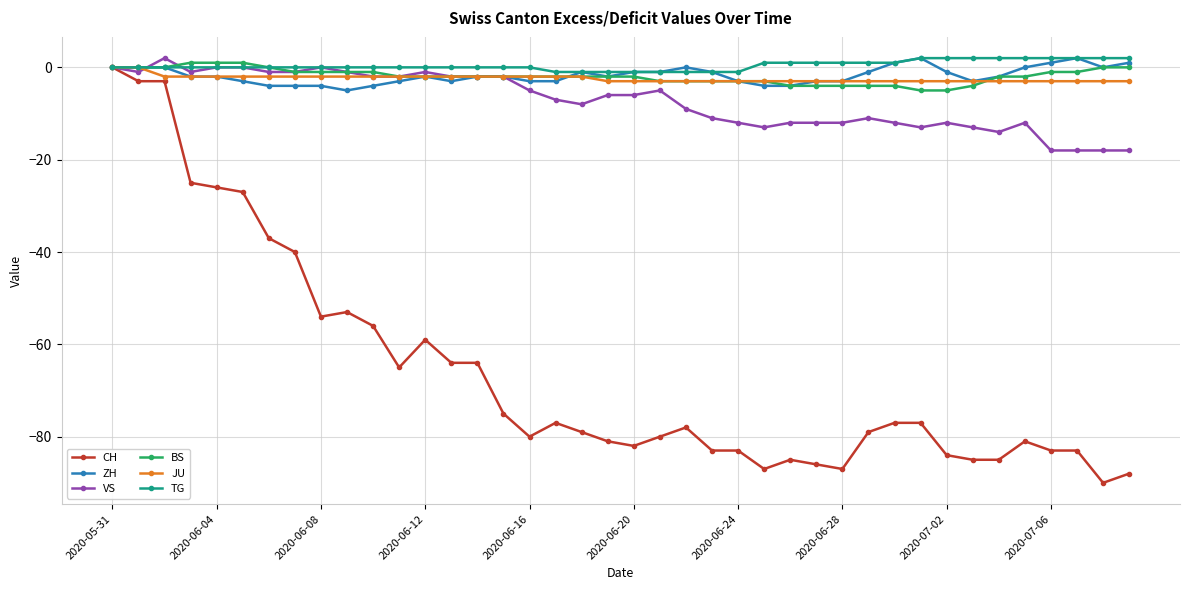

Count the number of categories in the chart.

40